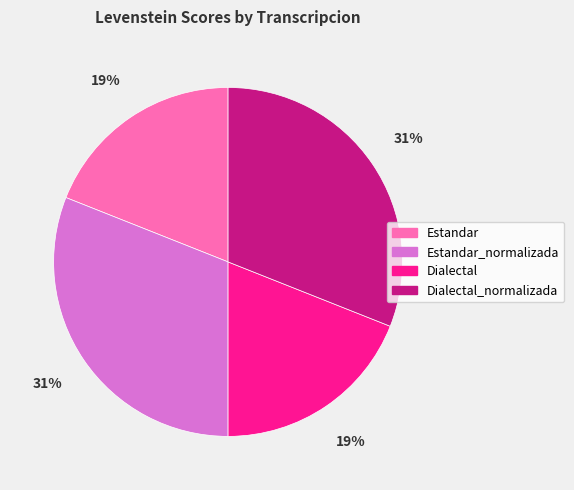

Do Estandar and Dialectal together represent more than half of the pie?

No